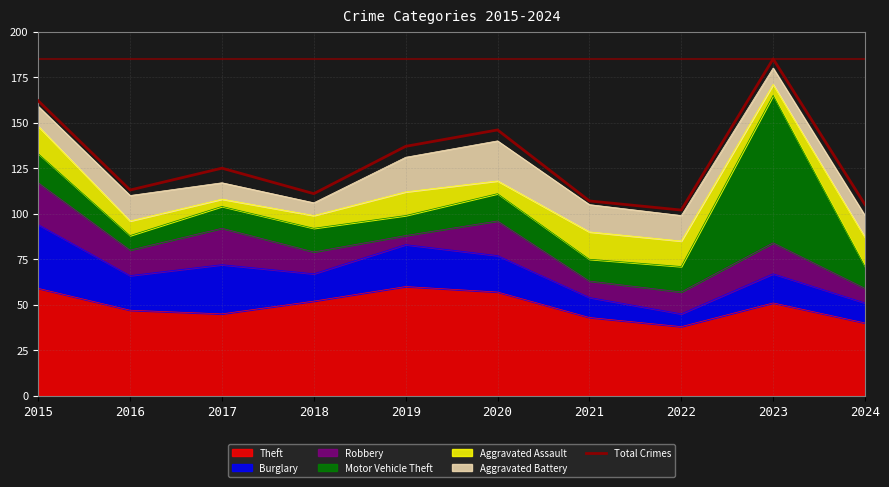

How many lines are shown in the chart?

1